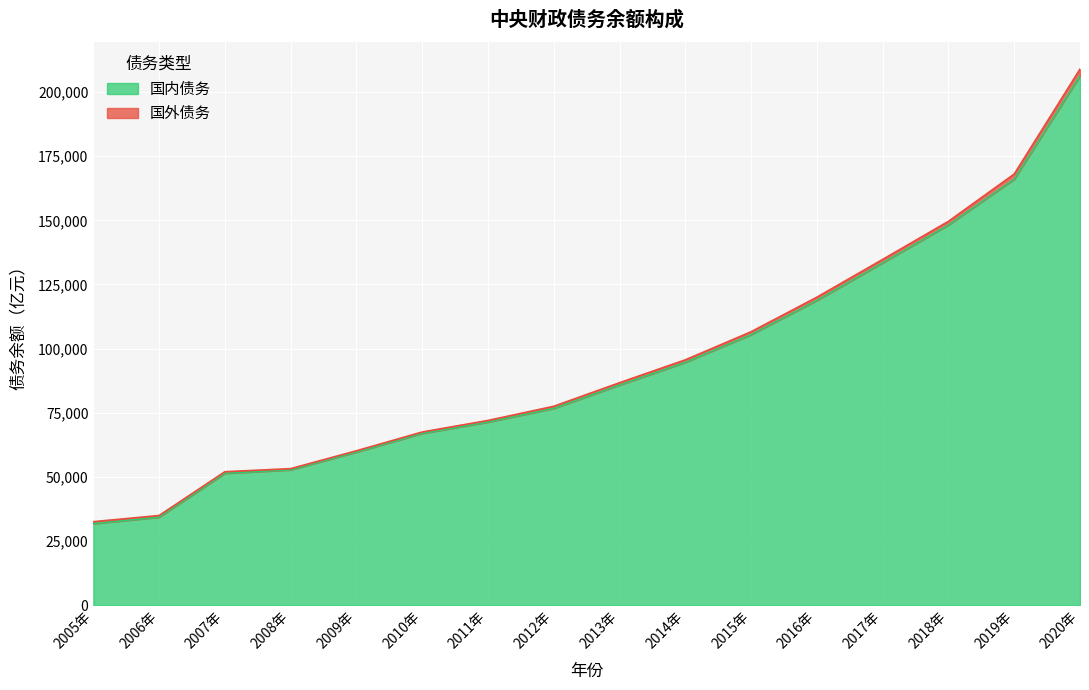

Does the chart display data point markers on the line(s)?

No